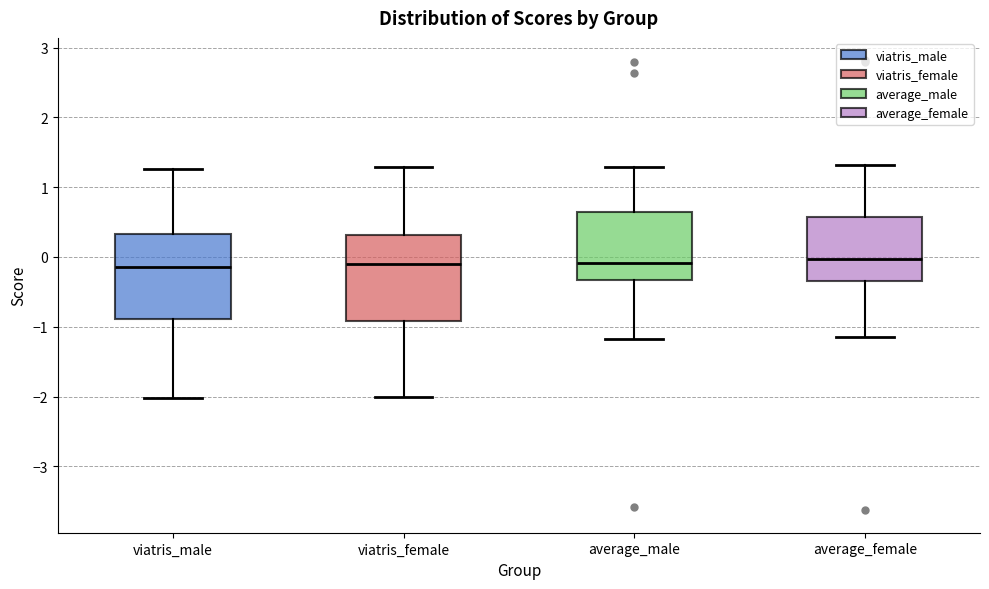

Where does the median line of the box for average_female sit on the y-axis? The values are not printed on the chart, so give them approximately, as read against the axis.

0.0